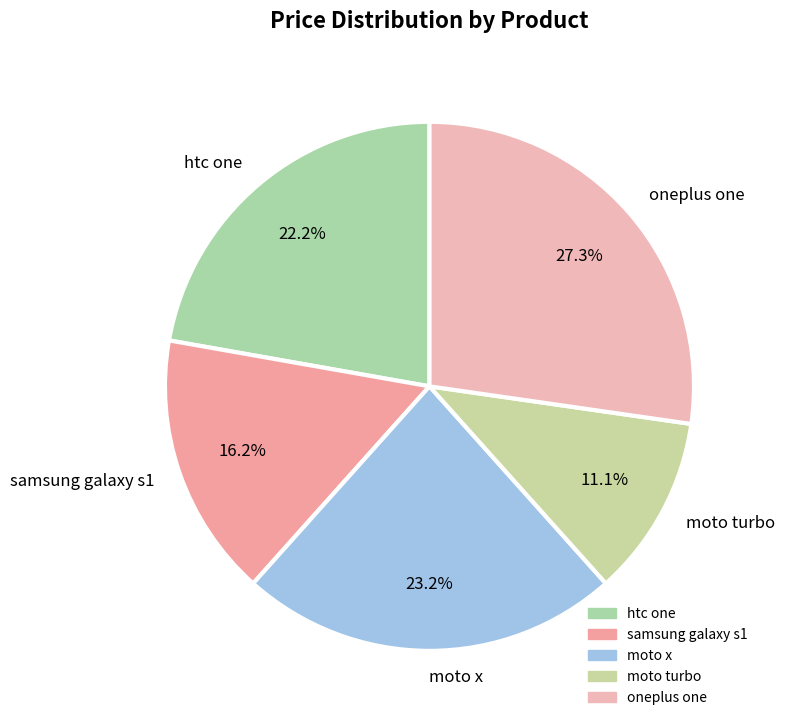

Which slice is the smallest?

moto turbo